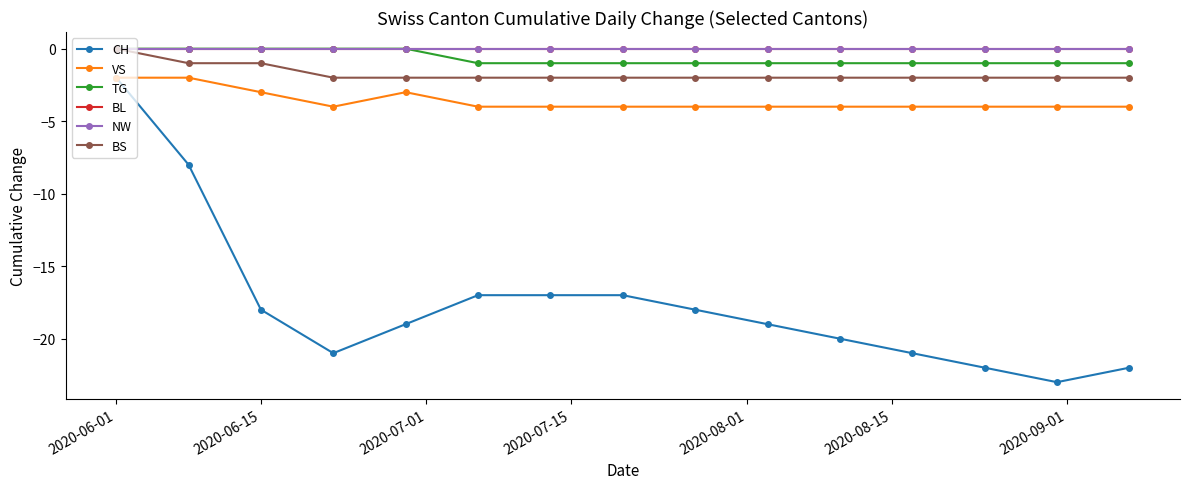

Does the chart have visible grid lines?

No